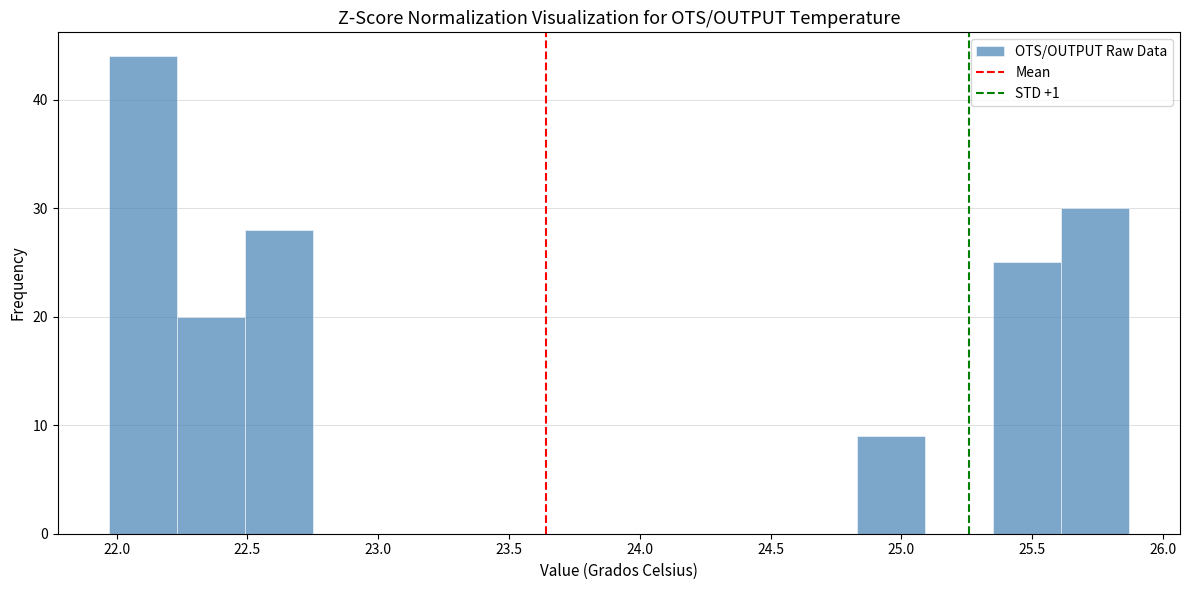

What is the height of the bar covering 22.23 to 22.49 on the x-axis? Neither the bar edges nor the heights are printed on the chart, so give them approximately, as read against the axes.

20